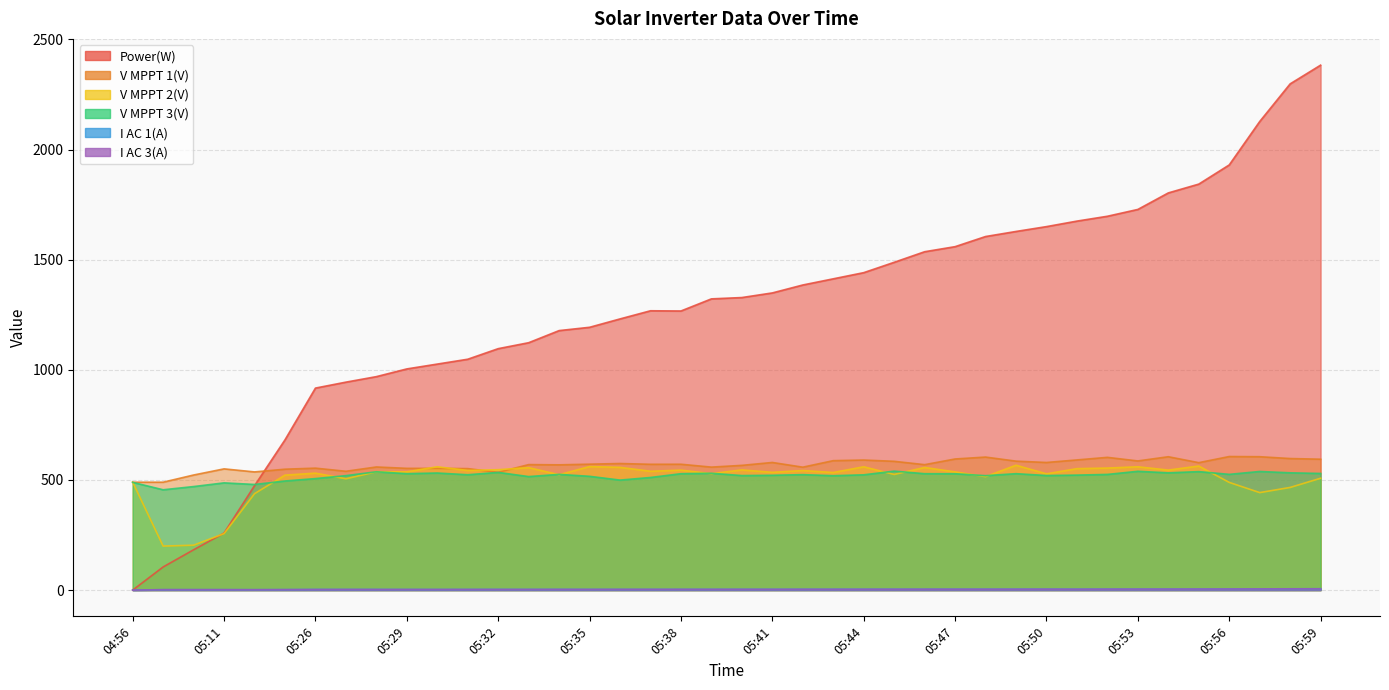

True or false: I AC 1(A) and V MPPT 1(V) cross at least once.

False